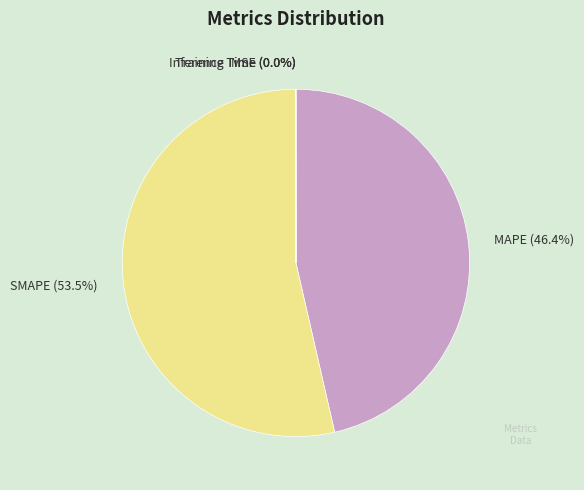

Is there any slice that represents more than half of the pie?

Yes